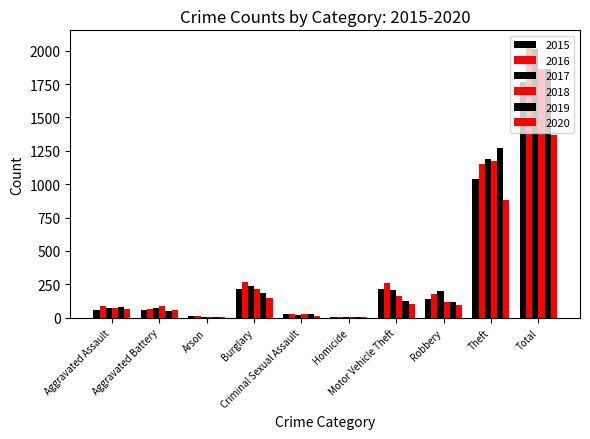

Reading left to right, what are all the values shown in this chart?

2015: 56	60	10	216	29	5	212	139	1041	1768
2016: 88	66	12	266	26	4	259	178	1151	2050
2017: 72	71	7	237	22	4	208	202	1188	2011
2018: 72	86	7	218	24	4	163	121	1170	1865
2019: 80	53	5	182	31	4	123	116	1272	1866
2020: 62	57	7	146	15	5	99	97	884	1372